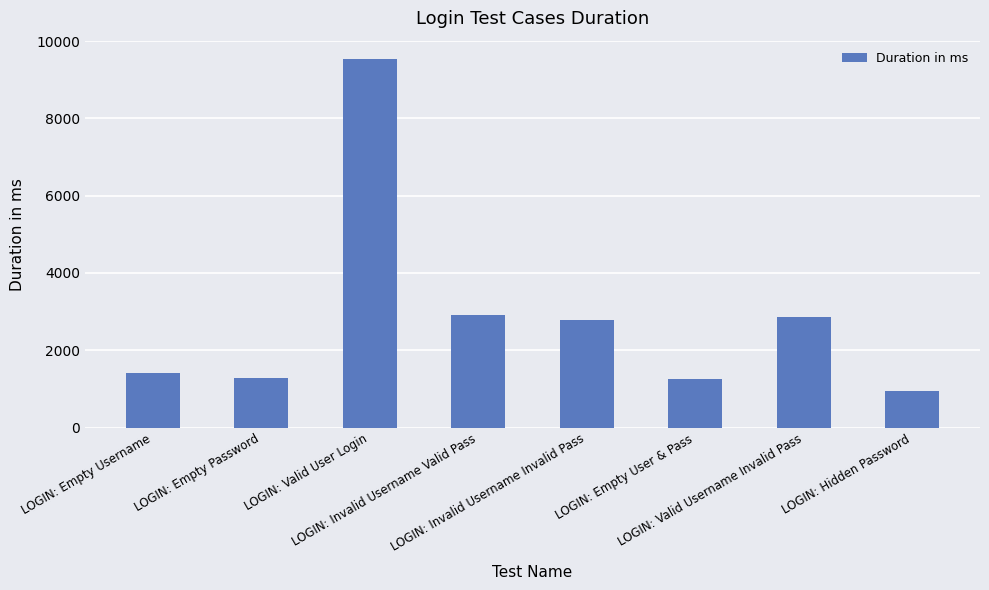

The chart shows a value of 1276 at LOGIN: Empty Password. True or false?

True